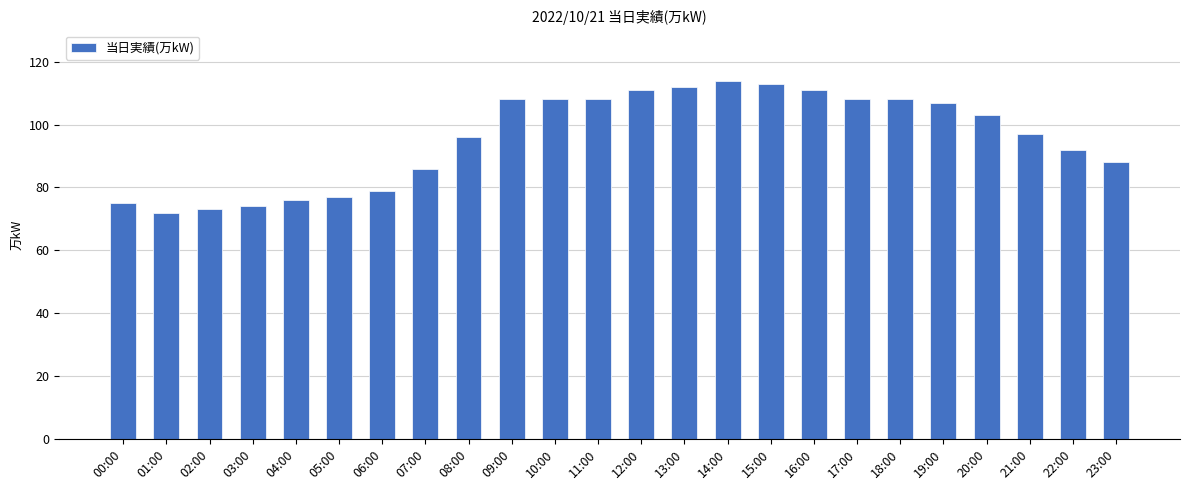

What is the sum of the values at 09:00 and 23:00?

196